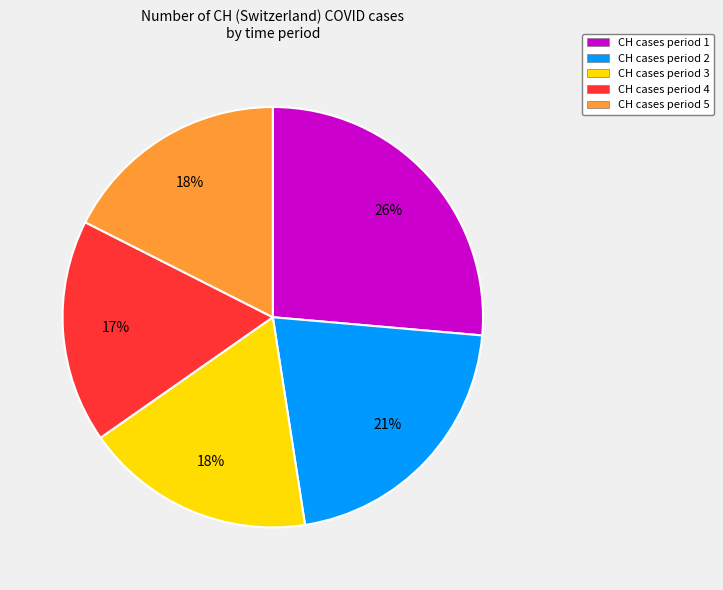

Combined, do CH cases period 4 and CH cases period 2 account for over 50%?

No